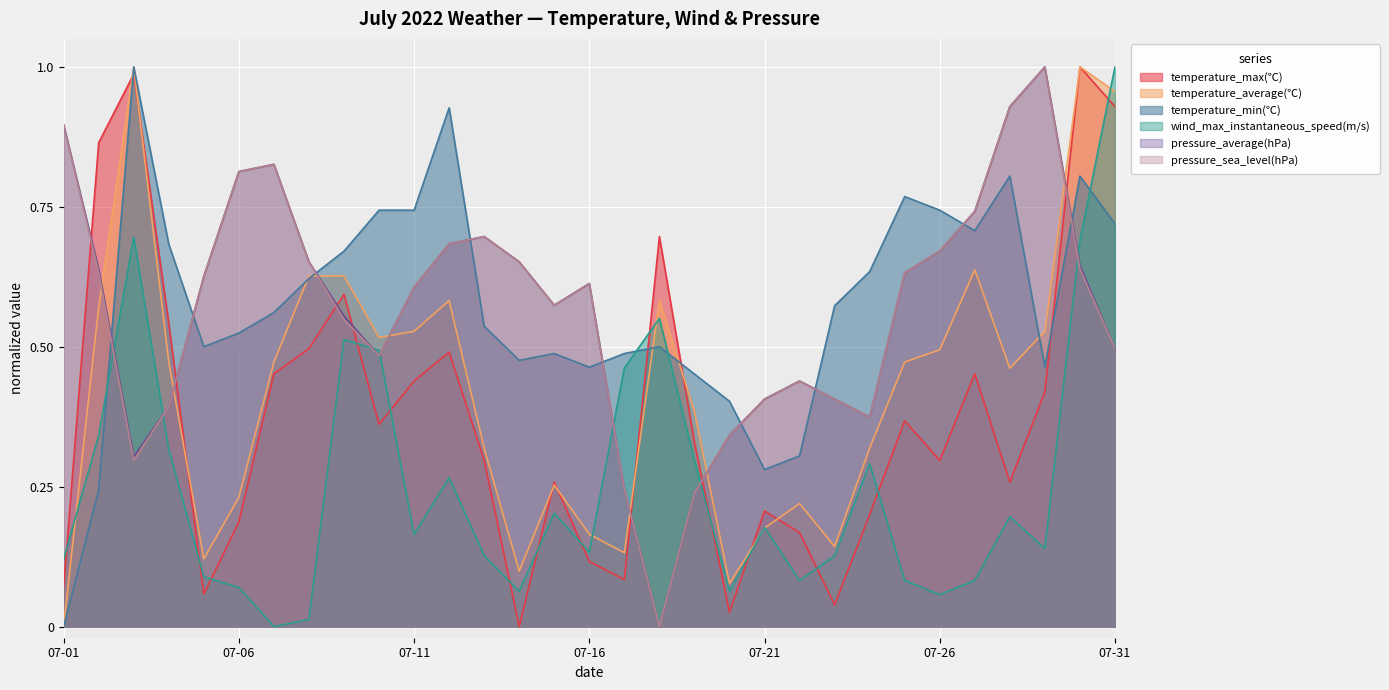

What is the difference between the maximum and second lowest values in the temperature_min(℃) series?

0.8